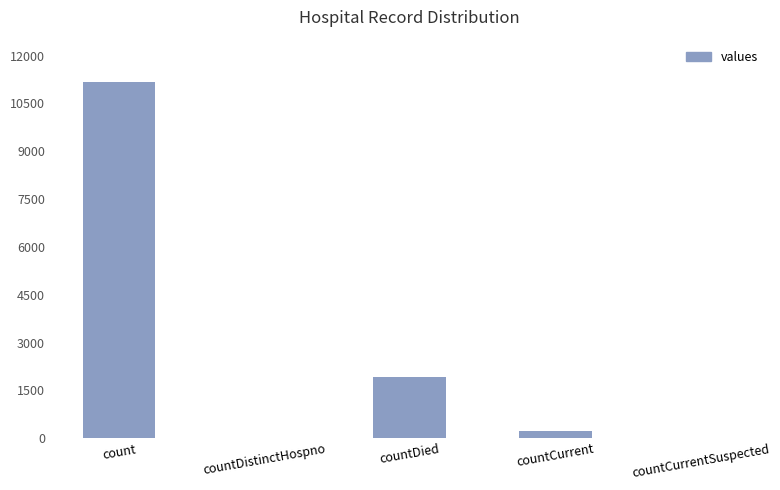

What is the sum of the values at countDistinctHospno and count?

11170